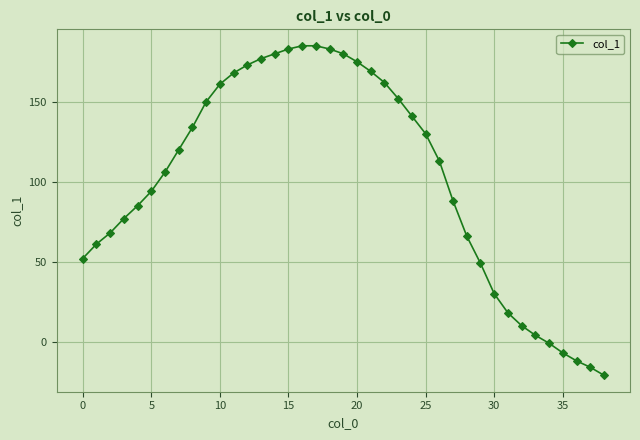

Does the chart display data point markers on the line(s)?

Yes